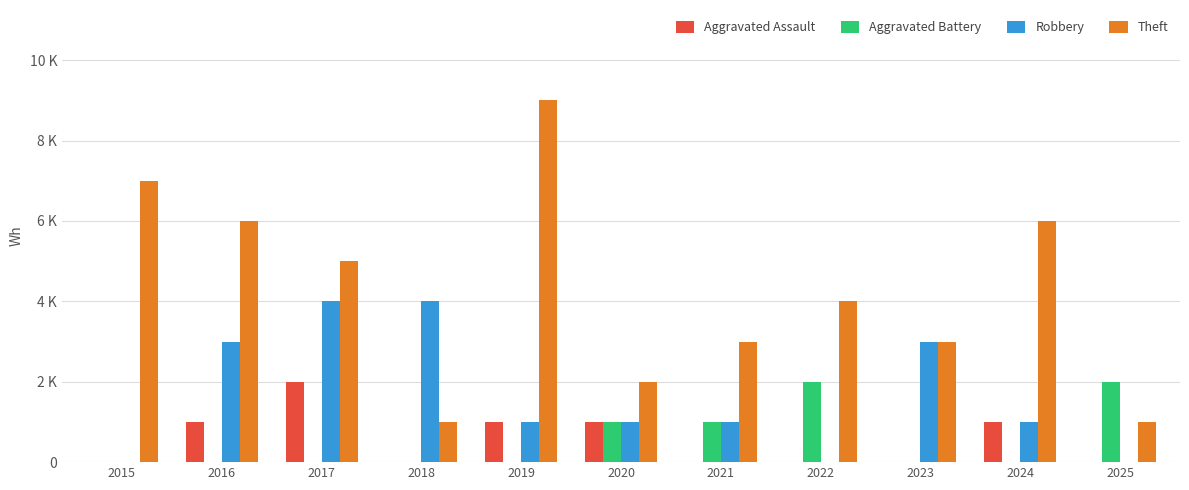

What are all the series names shown in the legend?

Aggravated Assault, Aggravated Battery, Robbery, Theft